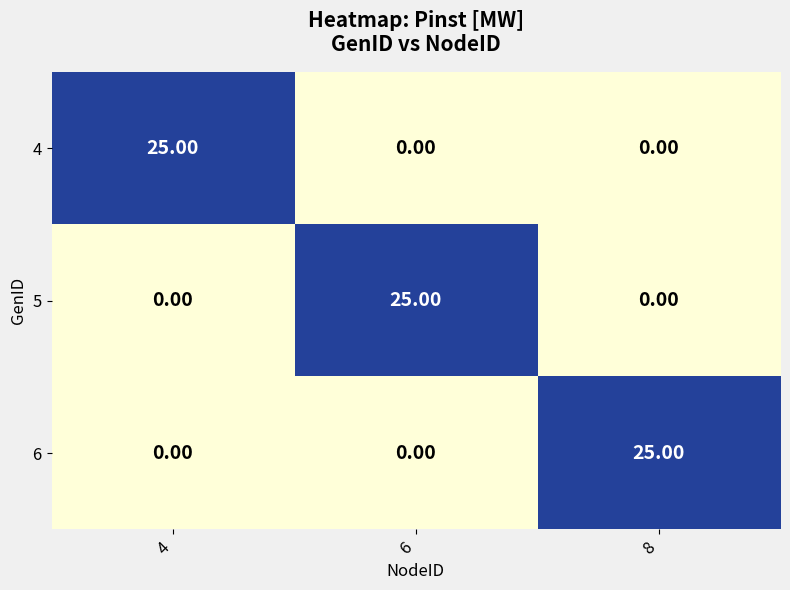

What is the sum of the 6 values at 6 and 8?

25